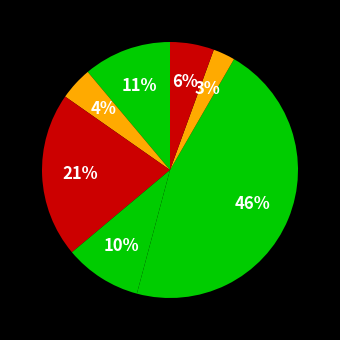

How many slices are in this pie chart?

7